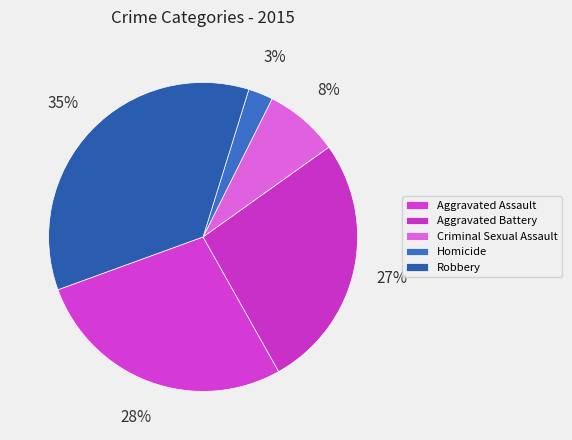

Is there a majority slice in this chart?

No